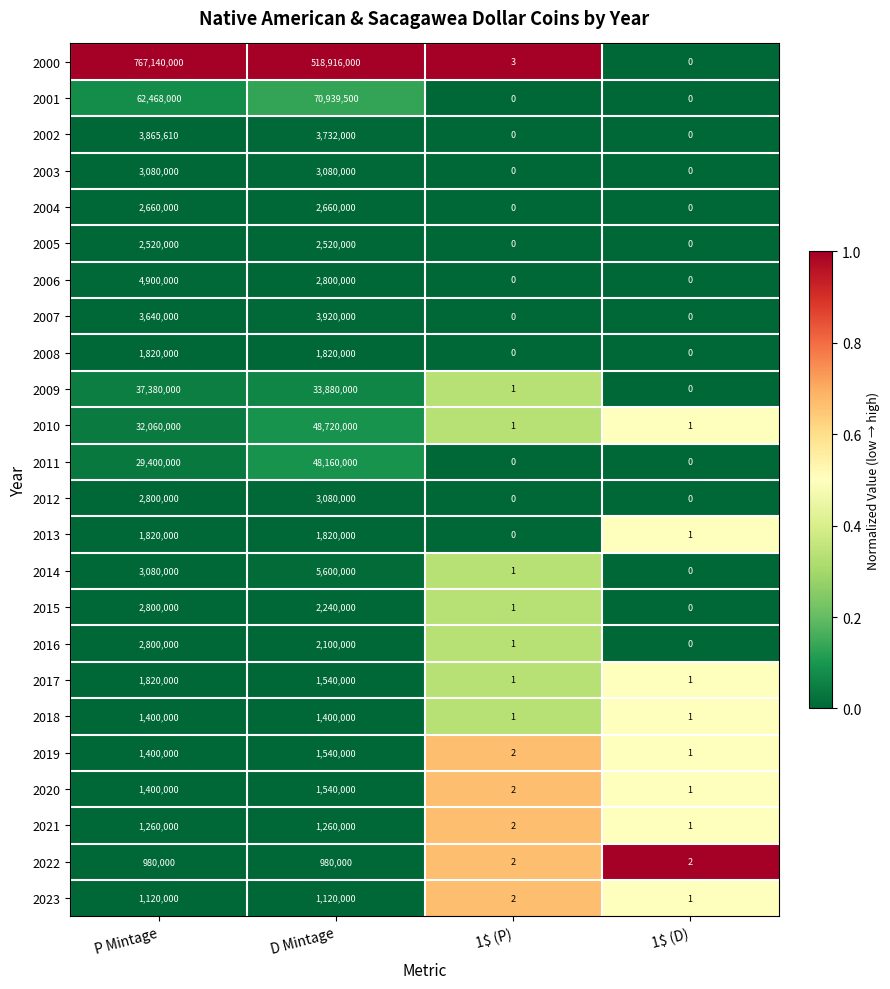

What is the spread (max minus min) of values at P Mintage?

766160000